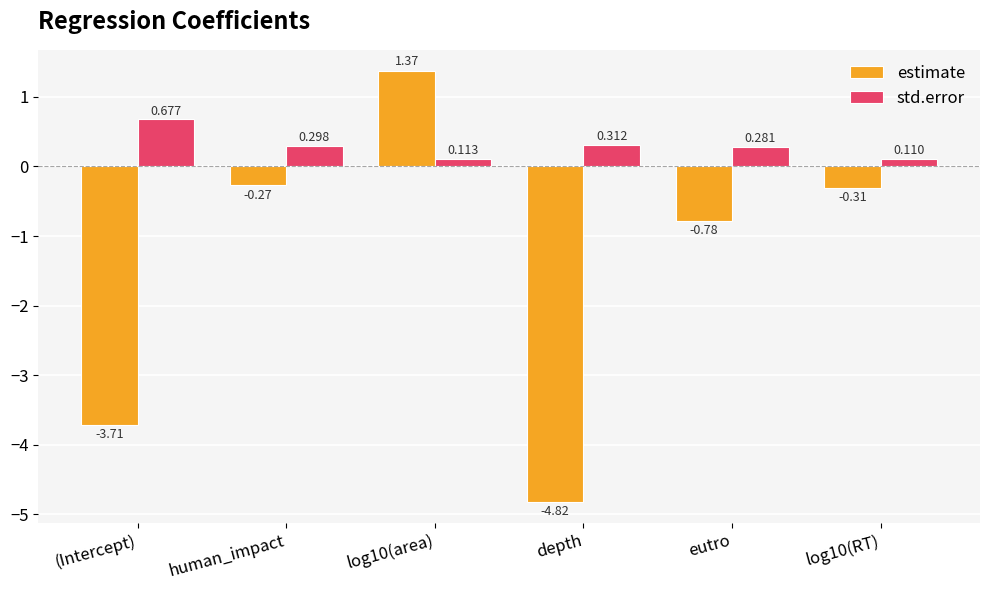

At how many categories does at least one series exceed 1?

1